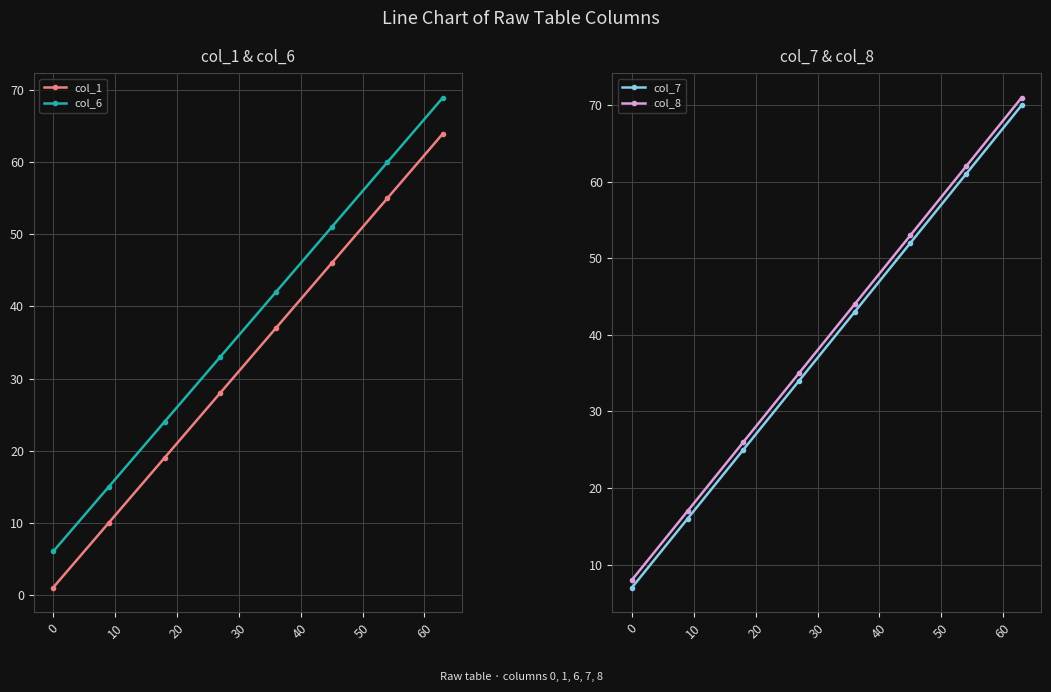

At how many categories does at least one series exceed 60?

2